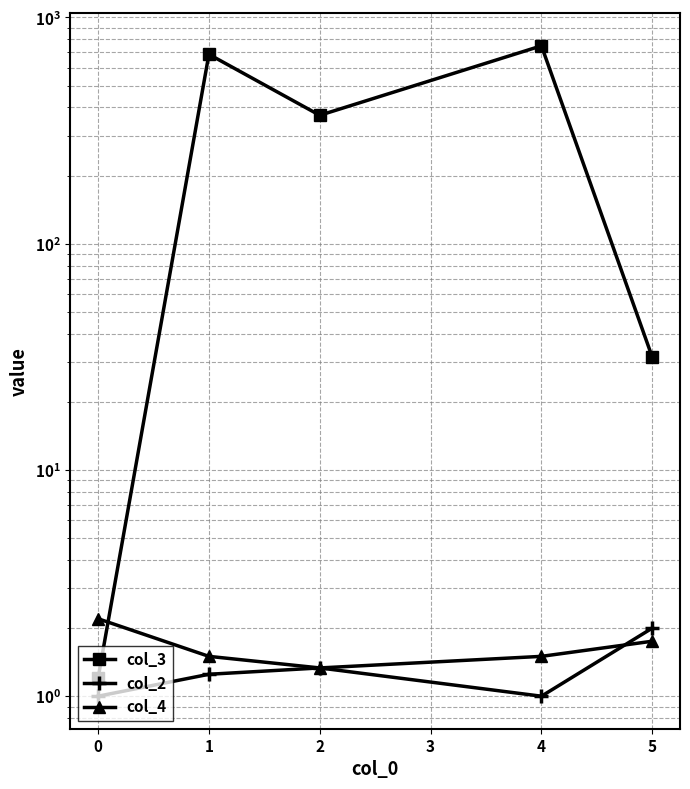

Which series has the largest total across all categories?

col_3